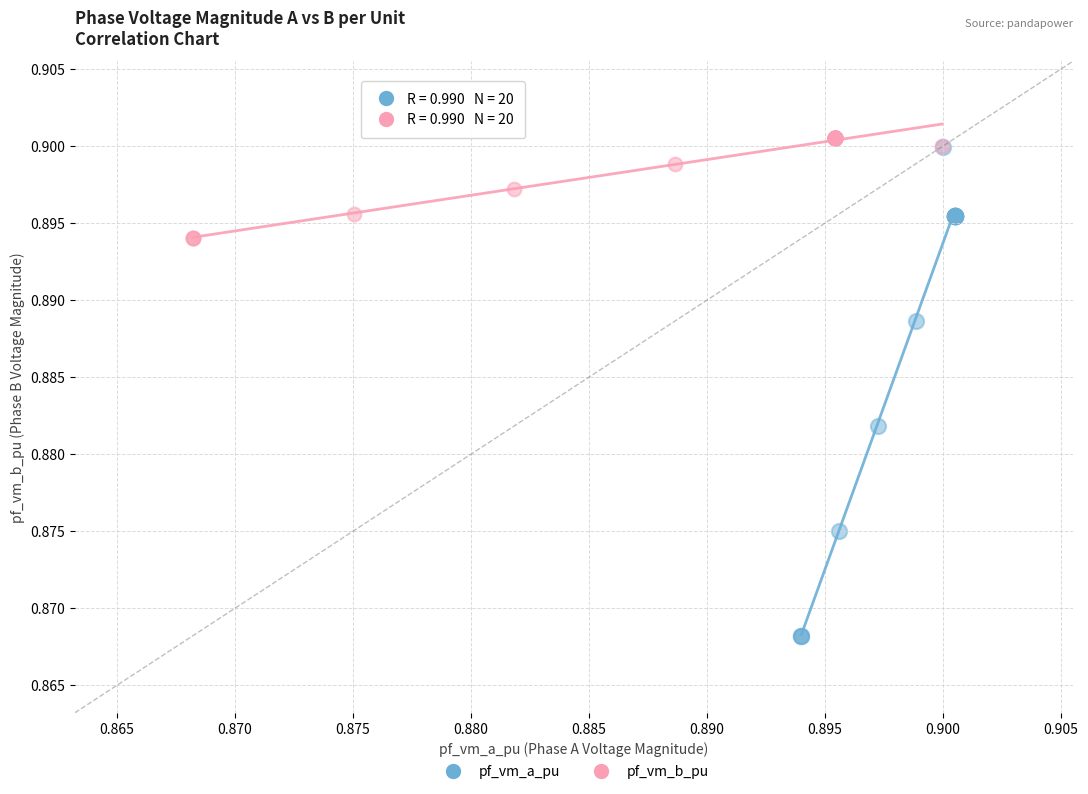

Which series contains the lowest Y value?

pf_vm_a_pu